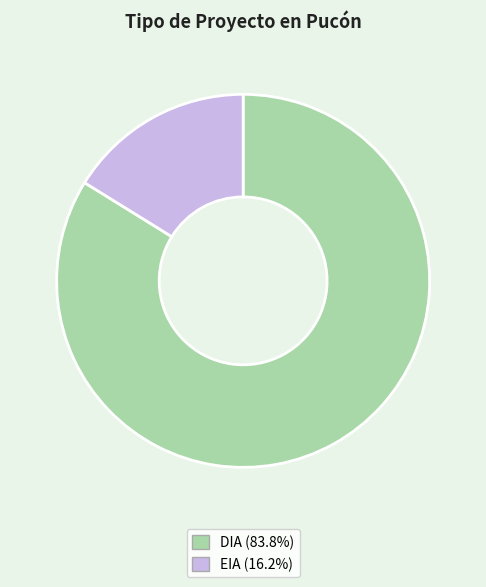

Is EIA the majority of the pie?

No